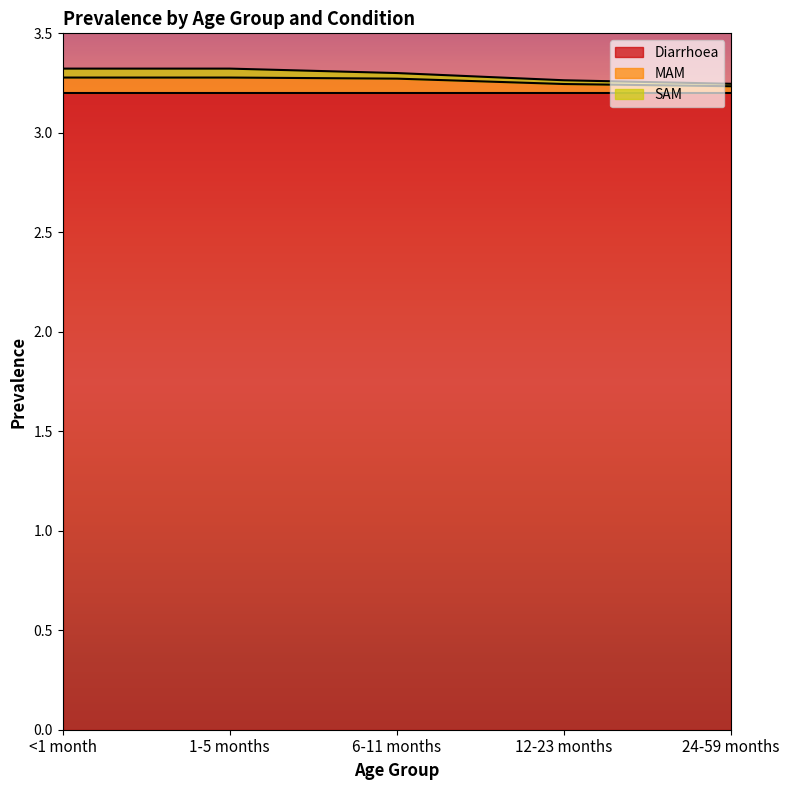

What is the label of the 2nd point from the right?

12-23 months